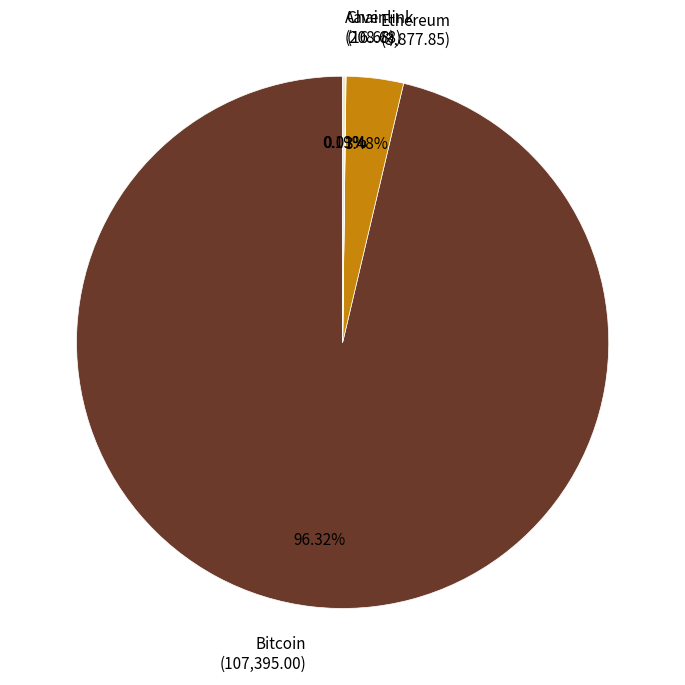

Which has a higher value, Ethereum (3,877.85) or Bitcoin (107,395.00)?

Bitcoin (107,395.00)